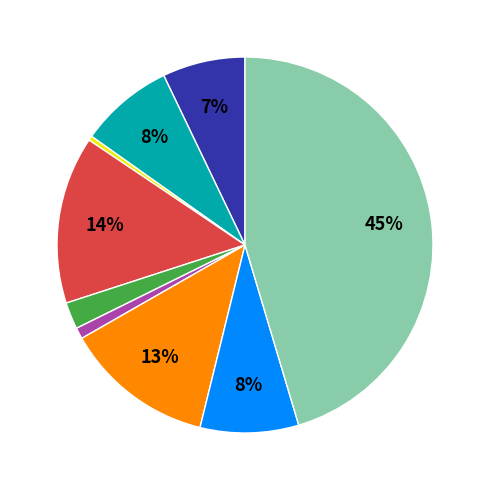

Does any single category account for the majority?

No